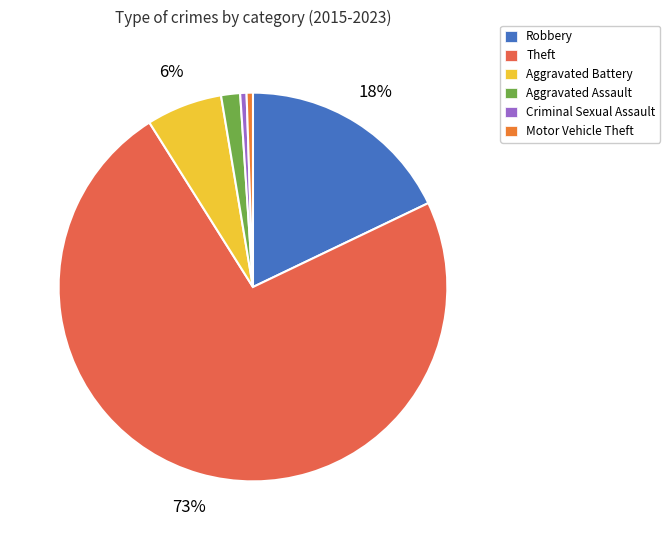

Is it true that Motor Vehicle Theft is 11% of the pie?

False